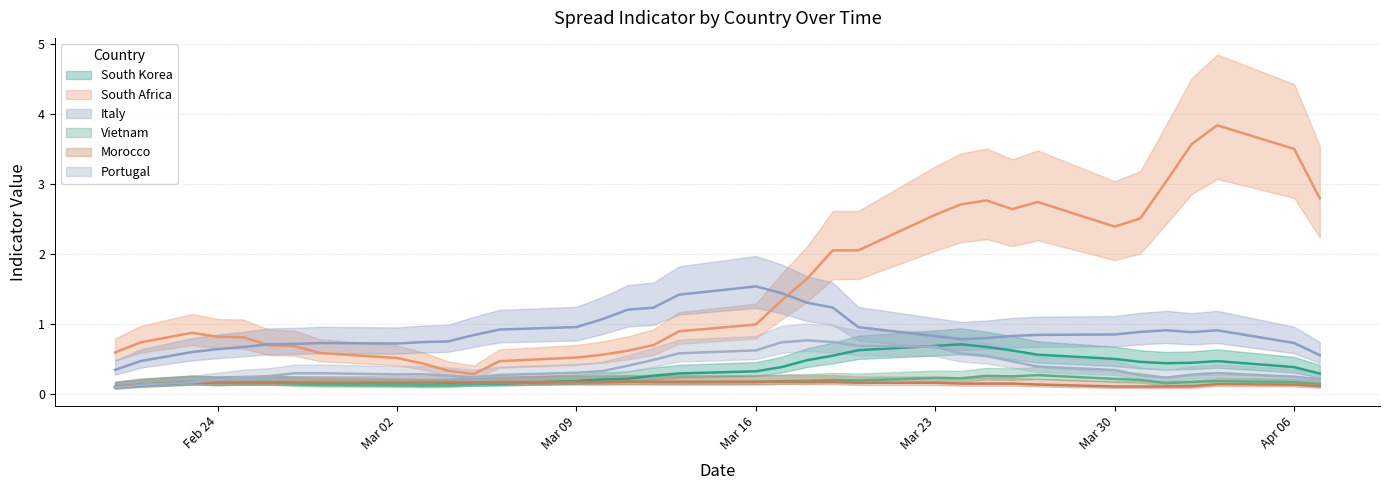

What is the maximum value for Vietnam?

0.4